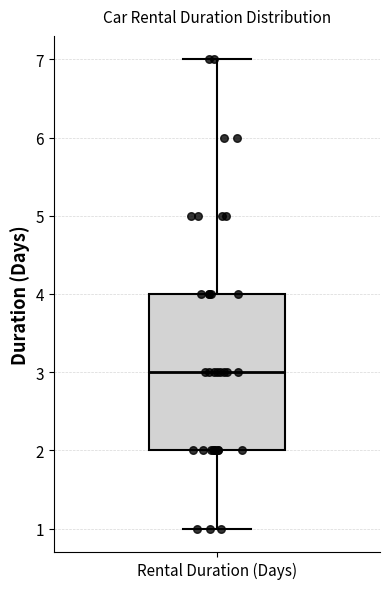

Transcribe this box plot: give where the median line is, the range the box spans, and where the two whiskers end, as read against the y-axis. The values are not printed on the chart, so give them approximately, as read against the axis.

median 3, box 2 to 4, whiskers 1 to 7